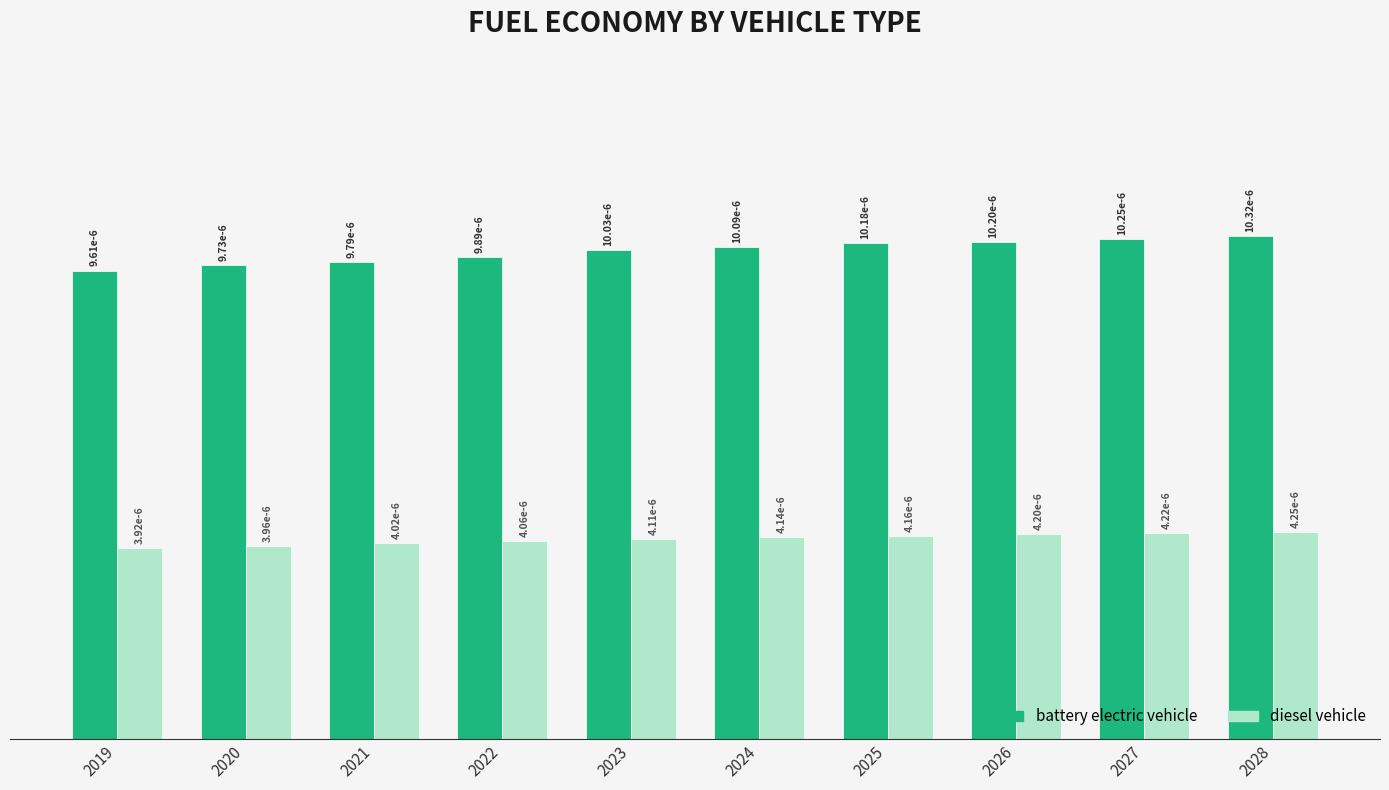

Are the bars horizontal?

No